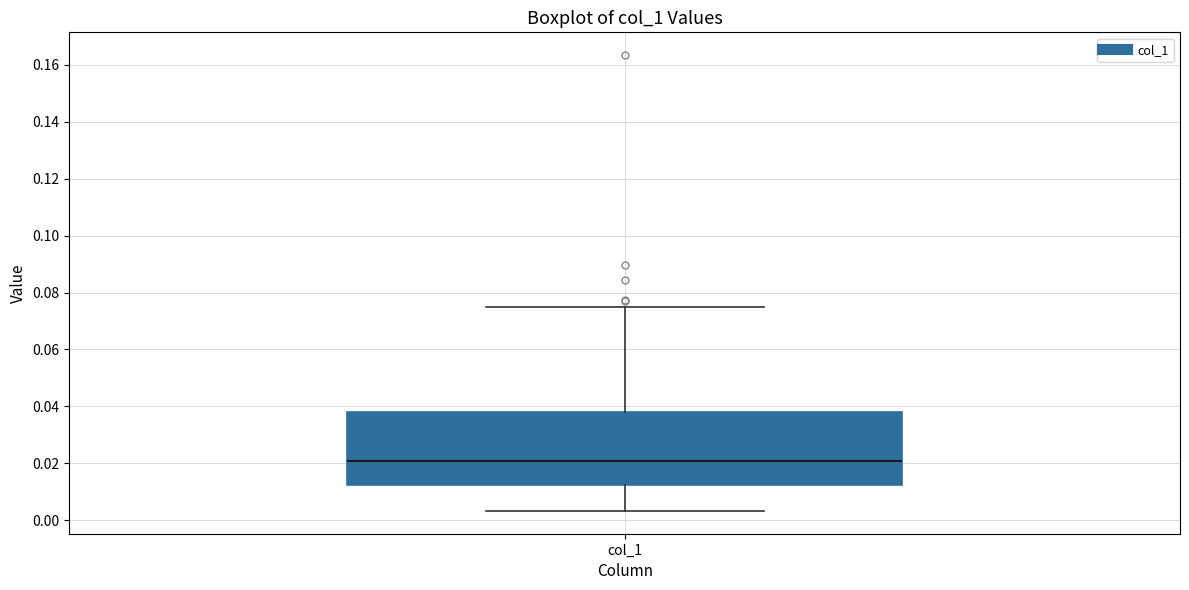

Transcribe this box plot: give where the median line is, the range the box spans, and where the two whiskers end, as read against the y-axis. The values are not printed on the chart, so give them approximately, as read against the axis.

median 0.020, box 0.012 to 0.038, whiskers 0.004 to 0.076